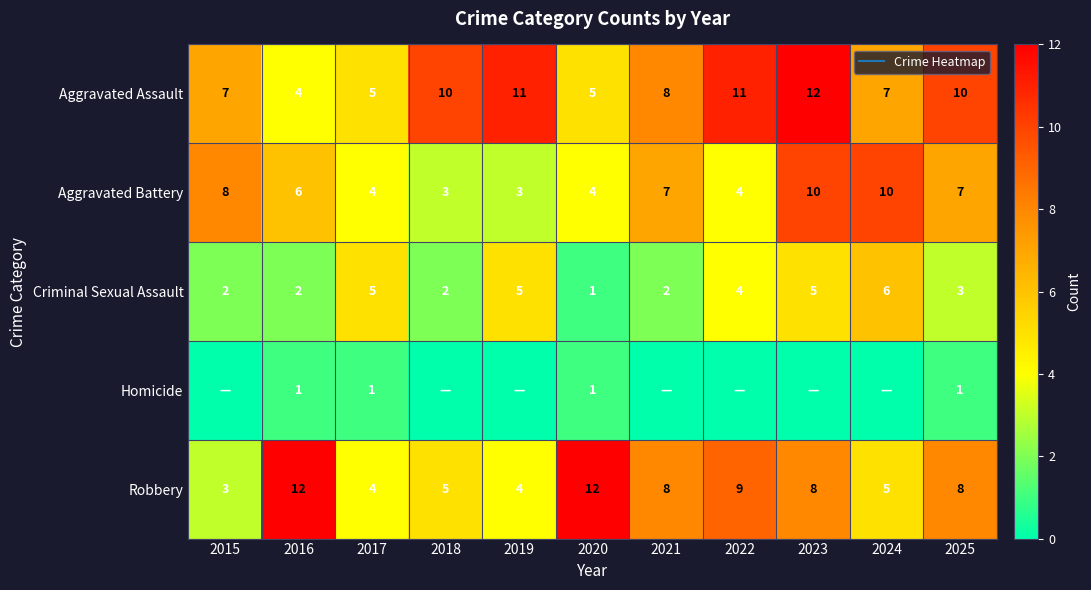

Is the value of Criminal Sexual Assault at 2021 greater than the value of Aggravated Battery at 2024?

No